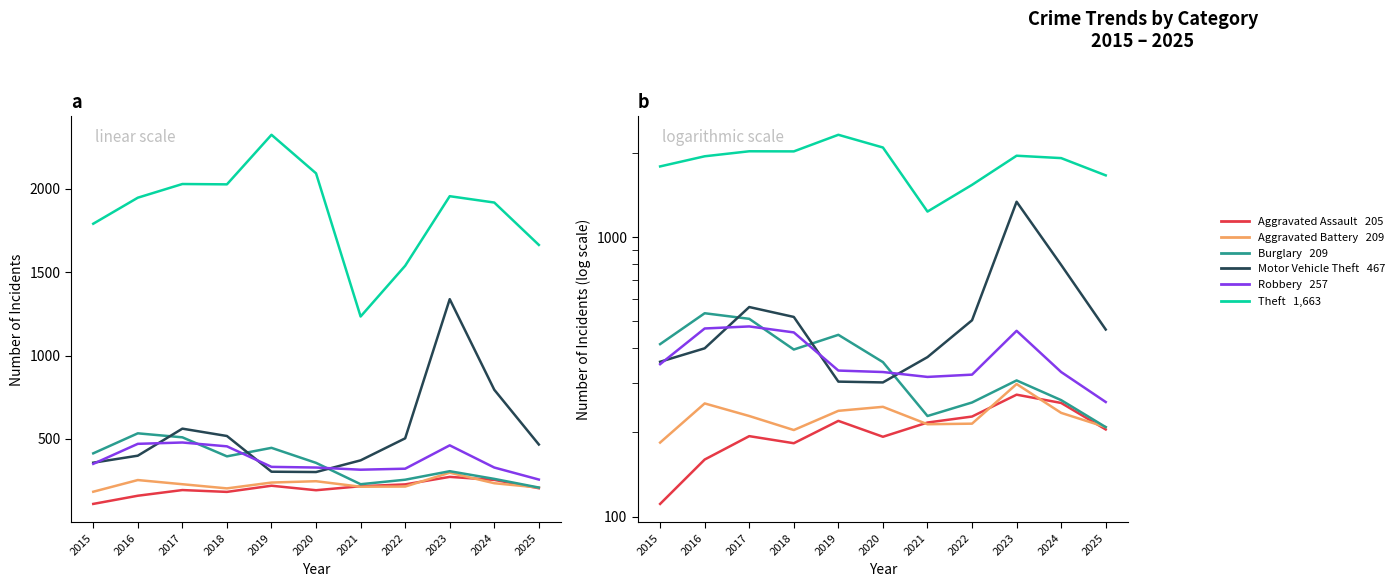

Which series has the widest spread of values?

Theft